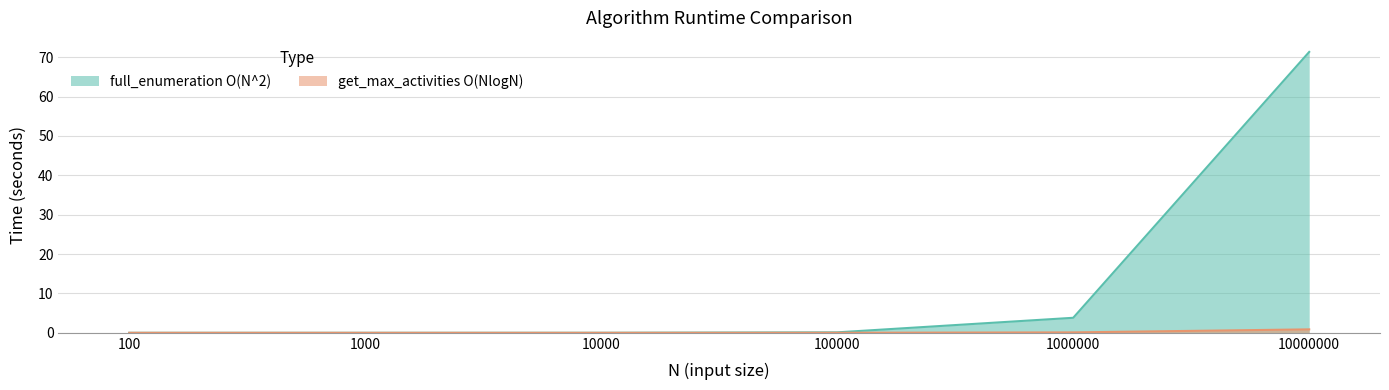

Does the chart have visible grid lines?

Yes